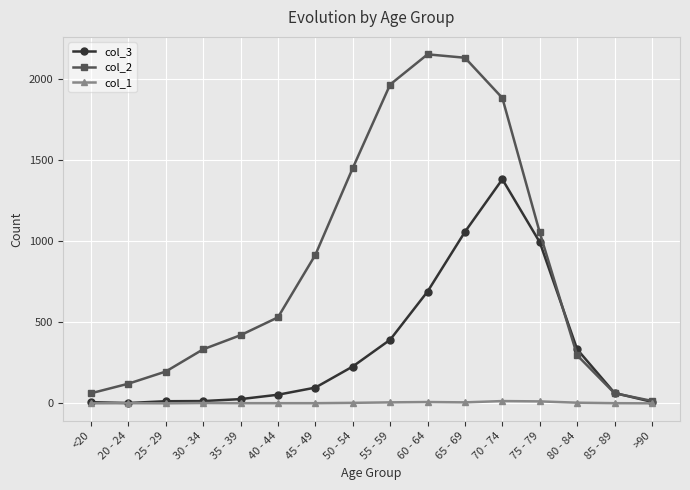

How many values in the col_2 series are below 530?

8